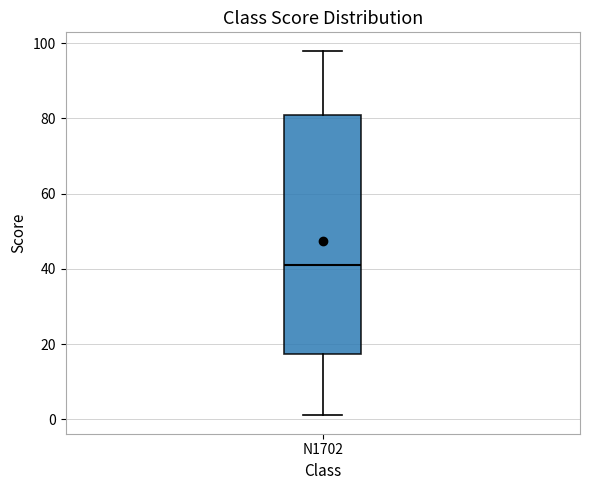

Transcribe this box plot: give where the median line is, the range the box spans, and where the two whiskers end, as read against the y-axis. The values are not printed on the chart, so give them approximately, as read against the axis.

median 42, box 18 to 82, whiskers 2 to 98